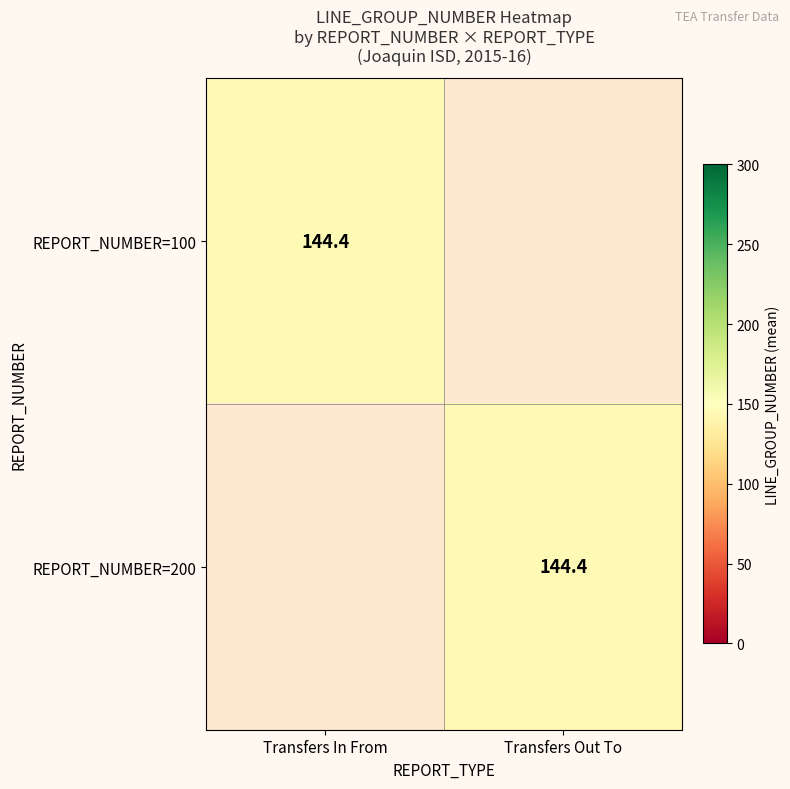

What is the approximate value of Transfers In From at 1, to the nearest 5?

200